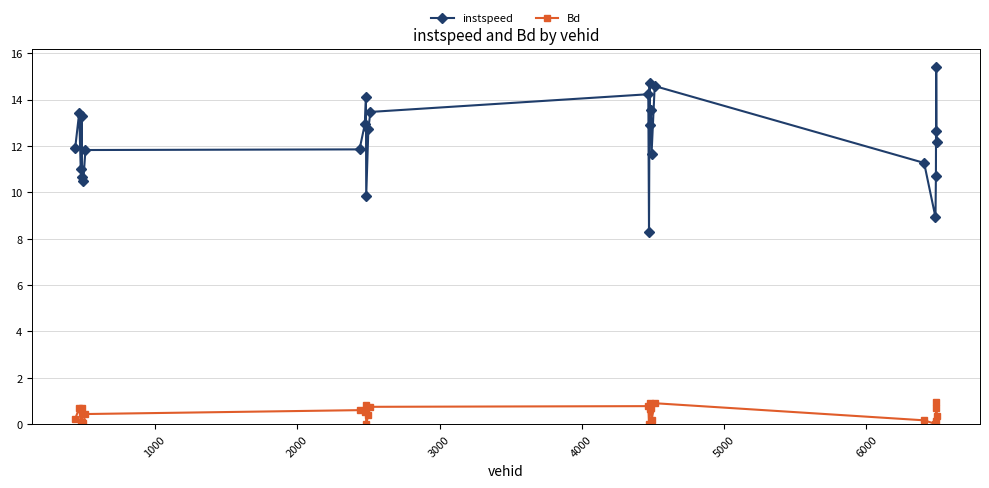

List the series in order of their overall mean, lowest first.

Bd, instspeed